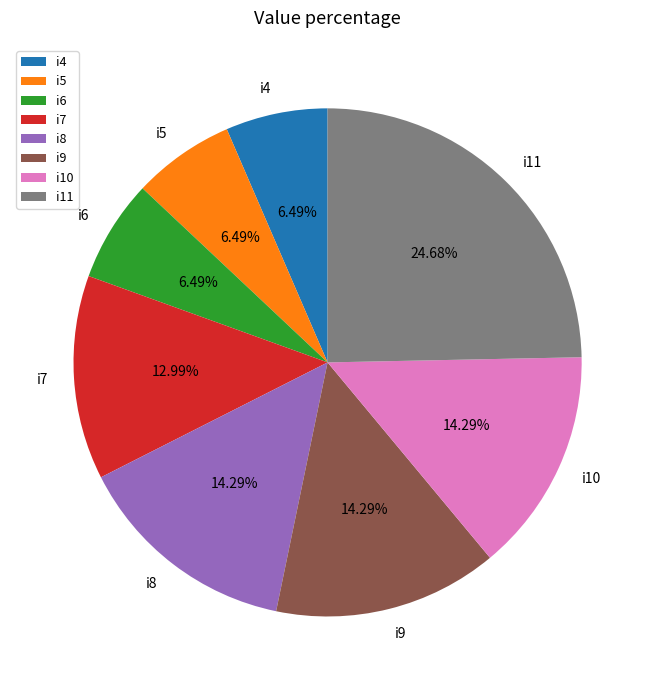

How much of the chart is everything except i7?

87.0%